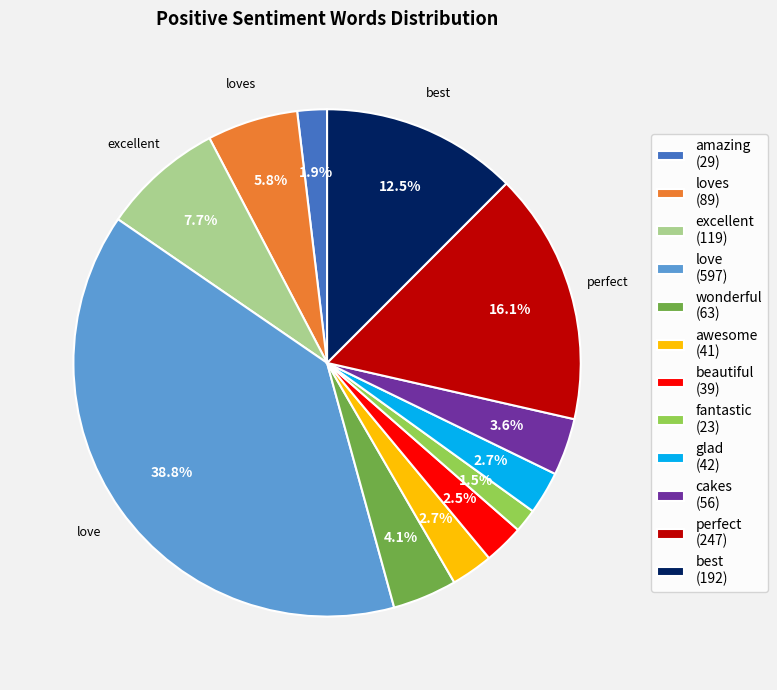

What portion of the pie excludes loves (89)?

94.2%